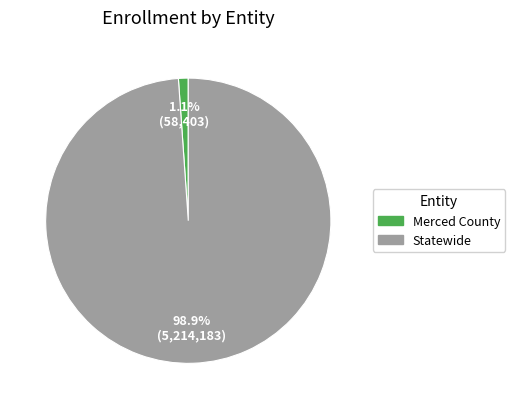

The Statewide slice represents 99% of the pie. True or false?

True